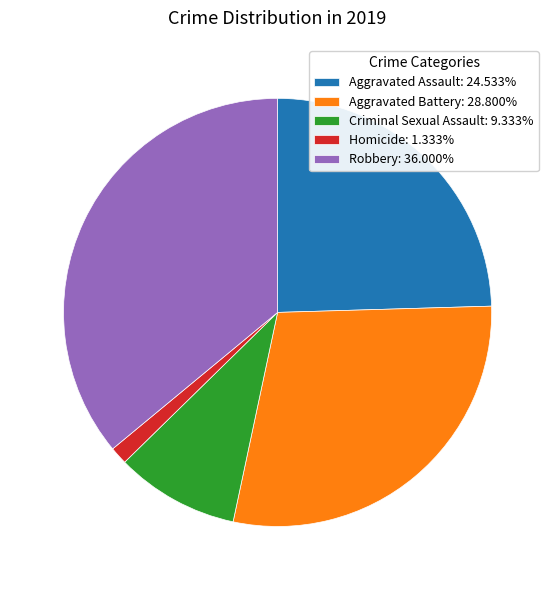

True or false: Aggravated Battery accounts for 40% of the total.

False